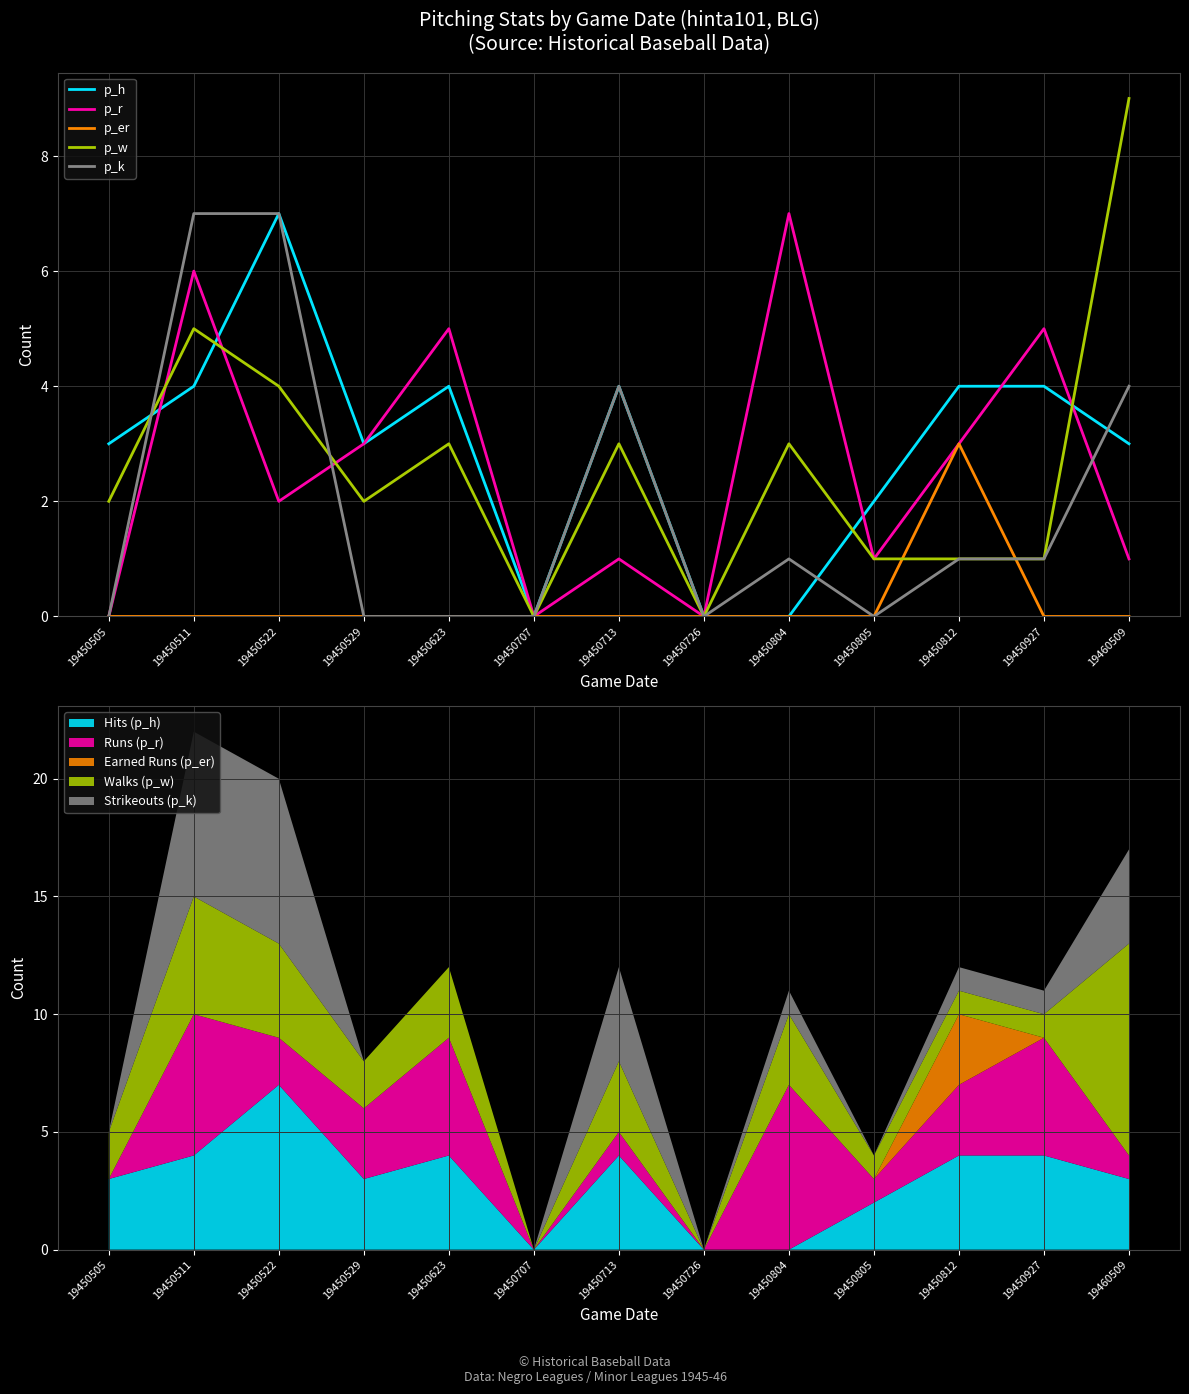

Between which two adjacent categories do p_w and p_r first intersect?

19450505 and 19450511